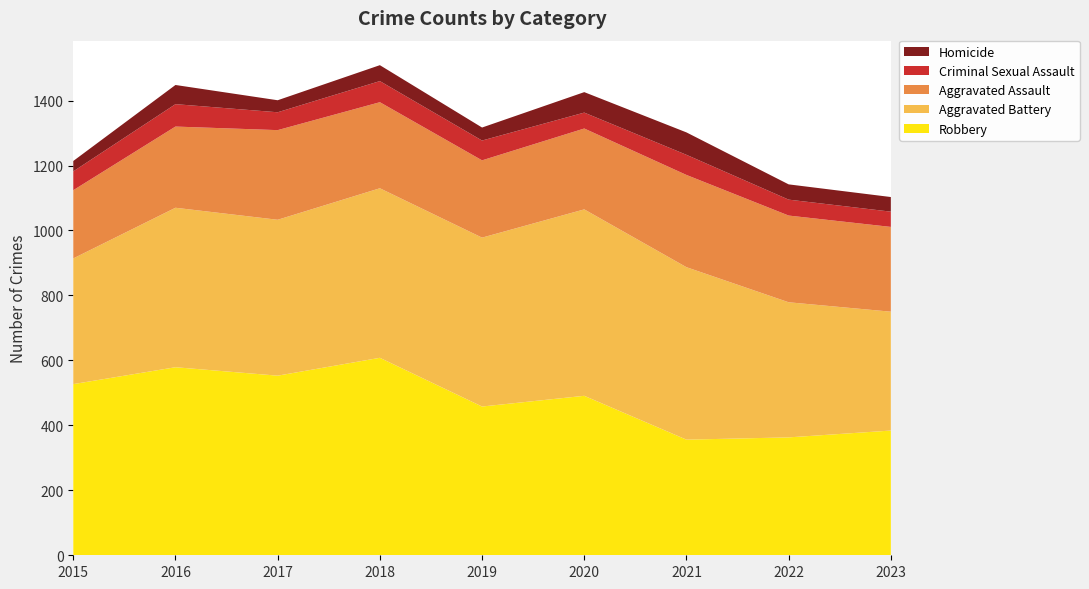

Reading left to right, what are all the values shown in this chart?

Robbery: 527	579	553	608	458	491	356	363	384
Aggravated Battery: 387	491	480	522	520	574	531	416	366
Aggravated Assault: 210	250	276	265	238	249	284	267	261
Criminal Sexual Assault: 58	69	55	65	61	49	62	49	47
Homicide: 32	59	37	49	40	63	69	47	45